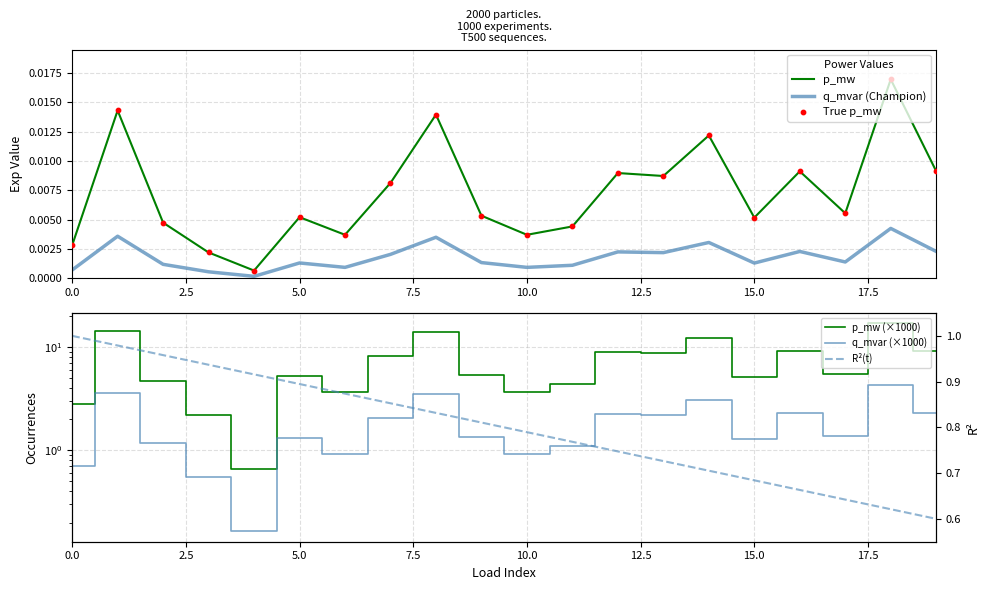

Which series has the largest total across all categories?

p_mw (×1000)